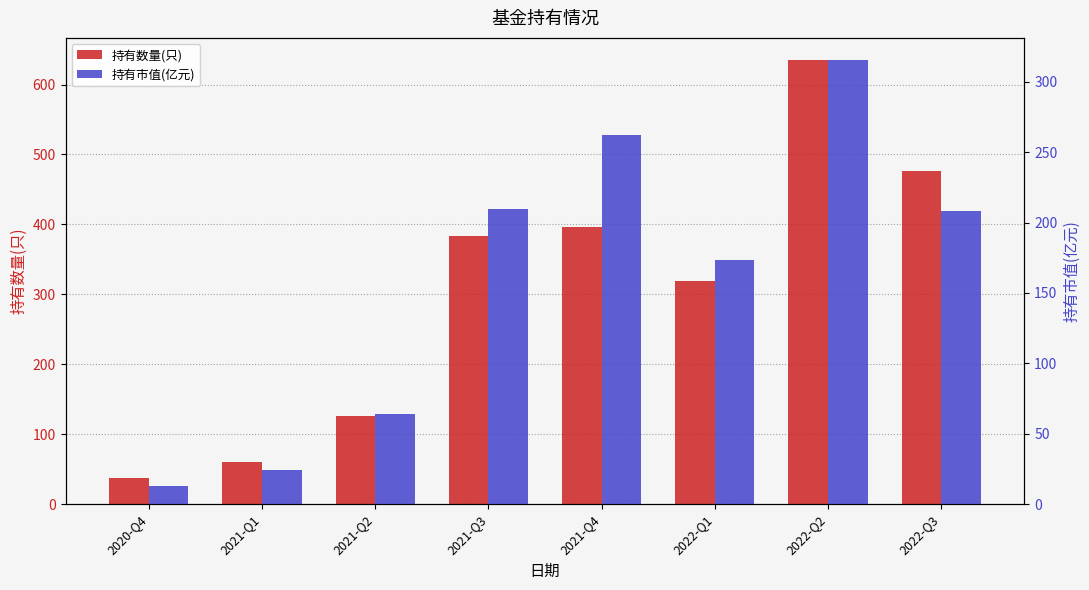

What is the label of the 6th bar from the left?

2022-Q1